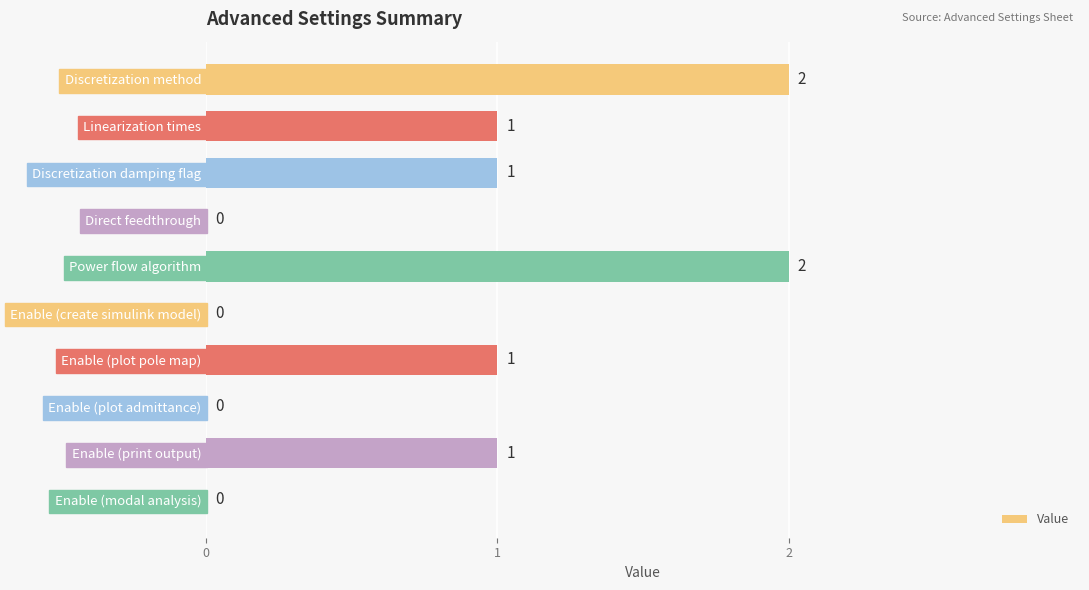

True or false: the data shows 0 at Enable (plot admittance).

True